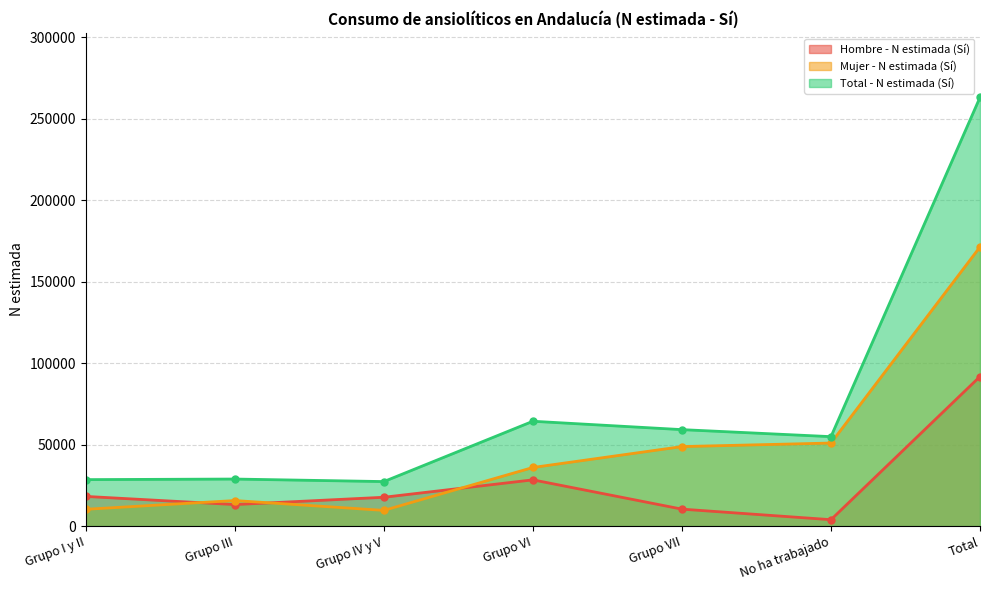

Which has a higher value, Grupo IV y V or Grupo VI?

Grupo VI